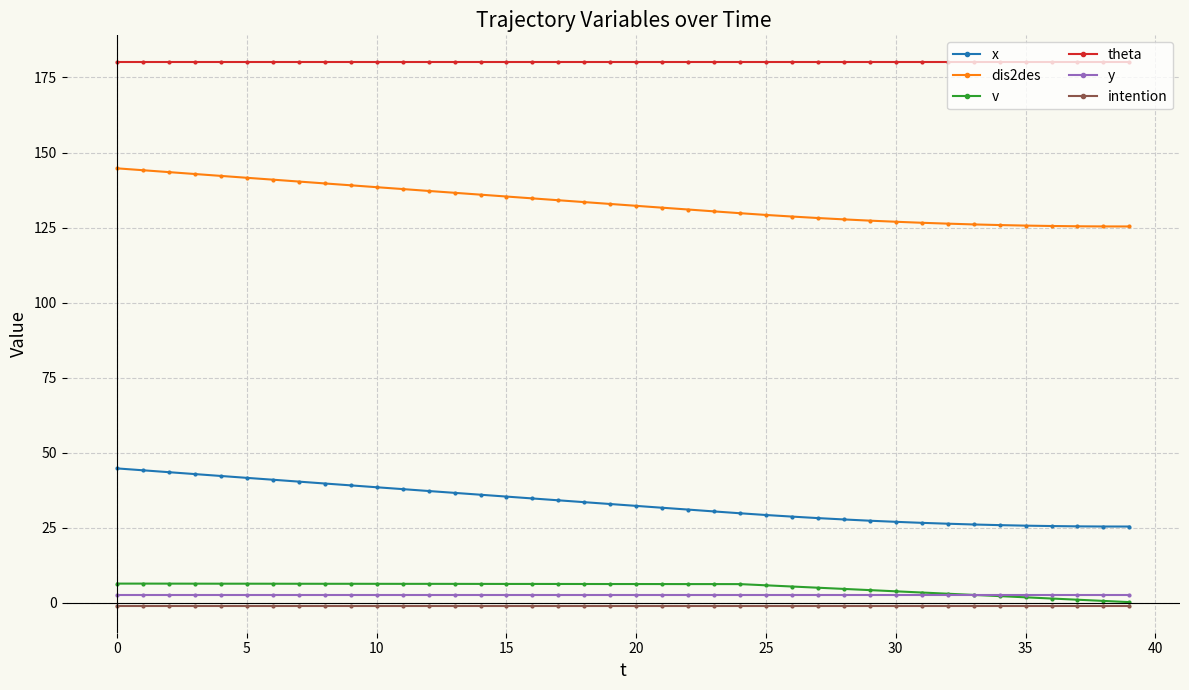

What is the maximum value shown in the chart?

180.0